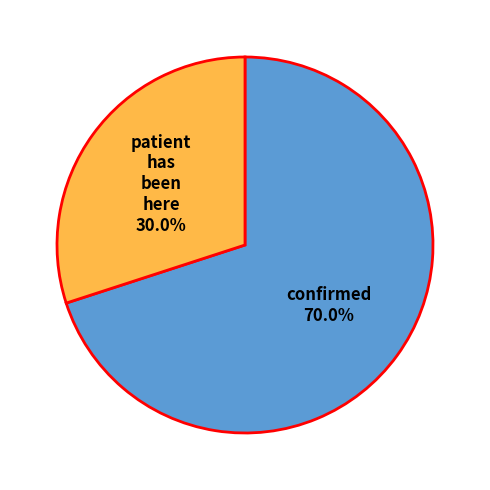

Is there any slice that represents more than half of the pie?

Yes